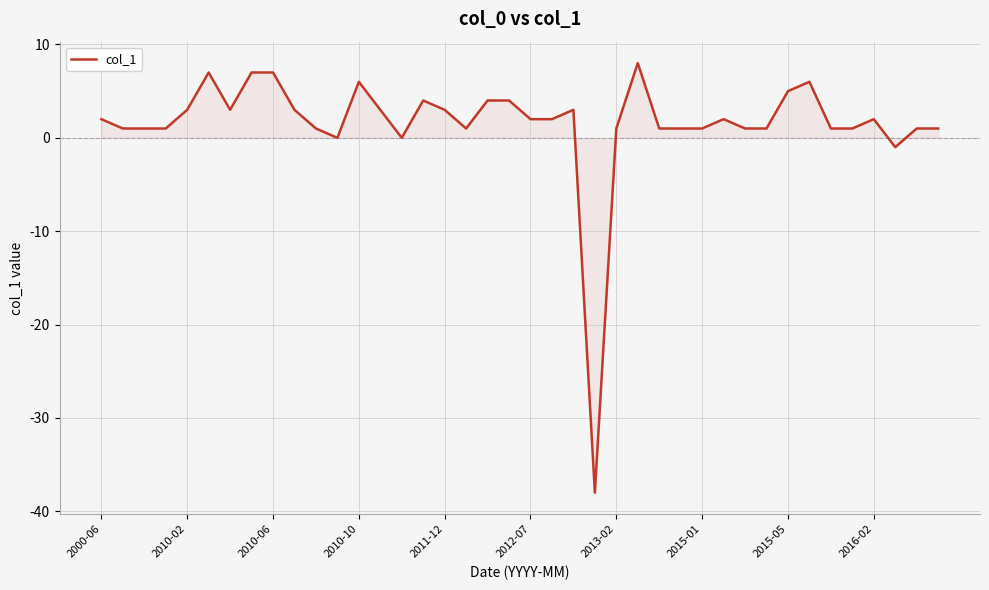

How many categories are shown in the chart?

40